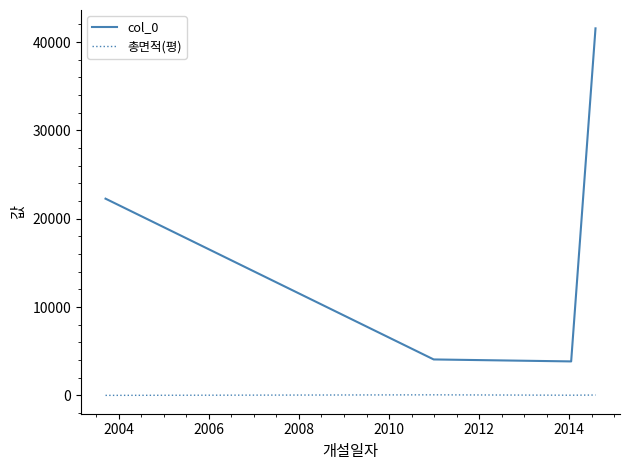

List the series in order of their peak value, highest first.

col_0, 총면적(평)